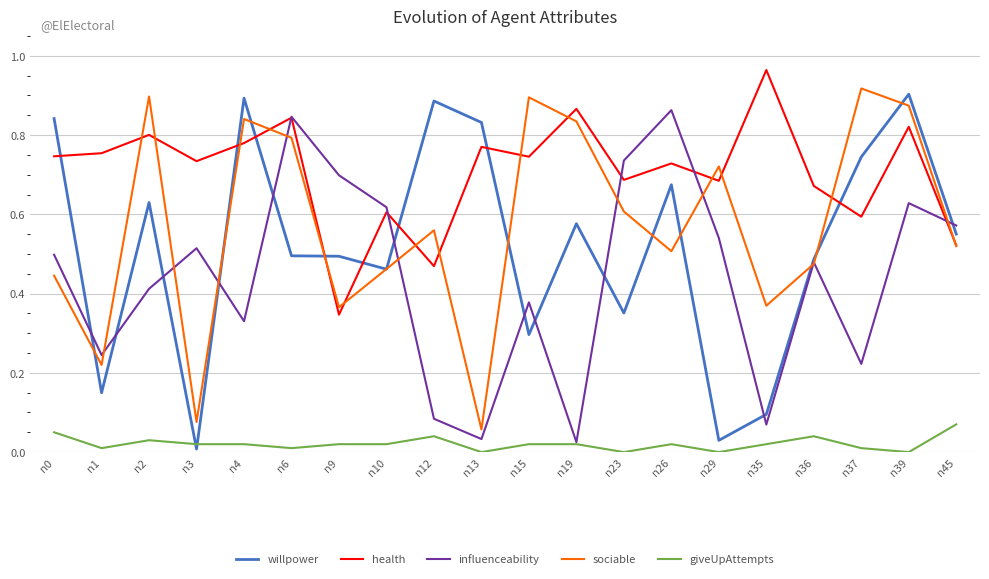

How many lines are shown in the chart?

5